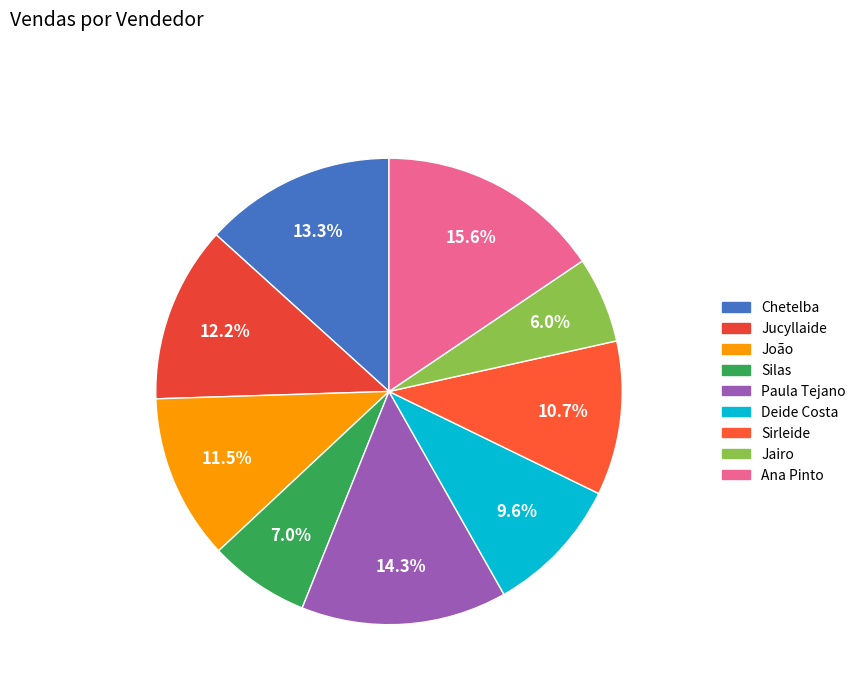

Rank the categories by value from highest to lowest.

Ana Pinto, Paula Tejano, Chetelba, Jucyllaide, João, Sirleide, Deide Costa, Silas, Jairo